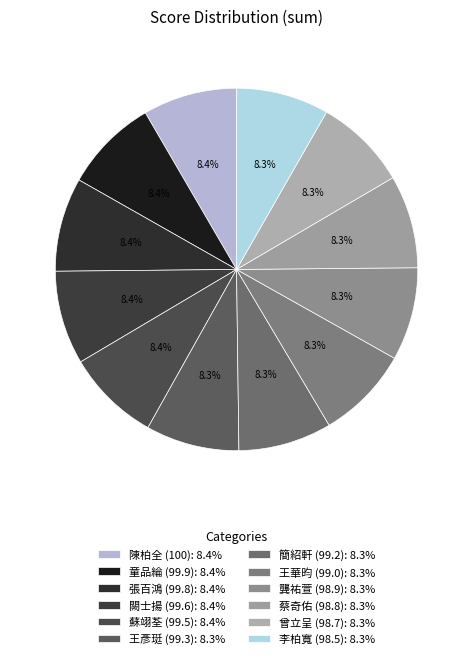

Combined, what portion of the pie is 蘇翊荃 (99.5) and 童品綸 (99.9)?

16.7%